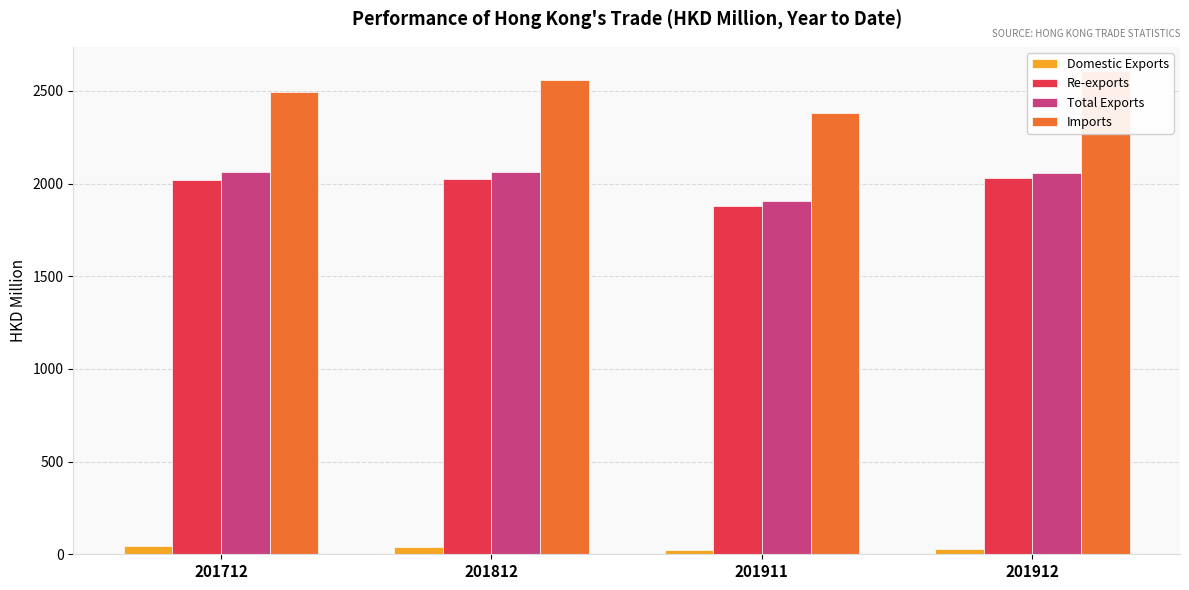

Between 201712 and 201911, which is larger?

201712